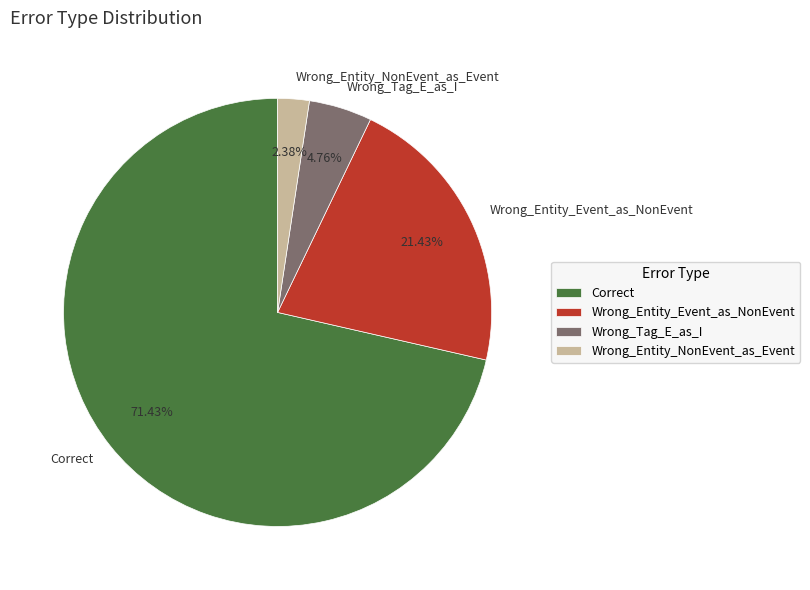

What portion of the pie excludes Correct?

28.6%